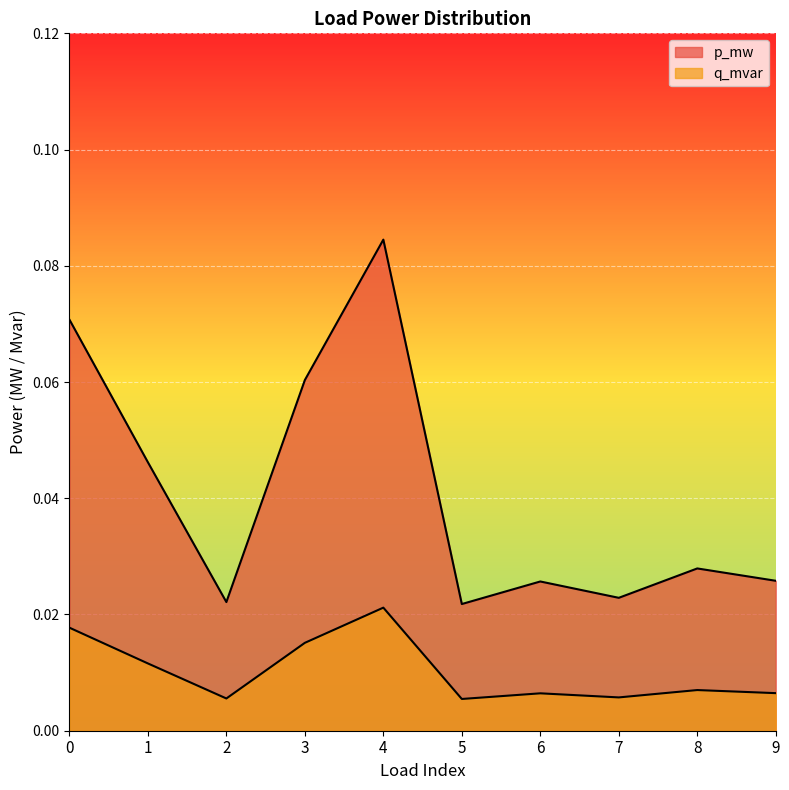

The q_mvar series shows 0.0 at 6. True or false?

False